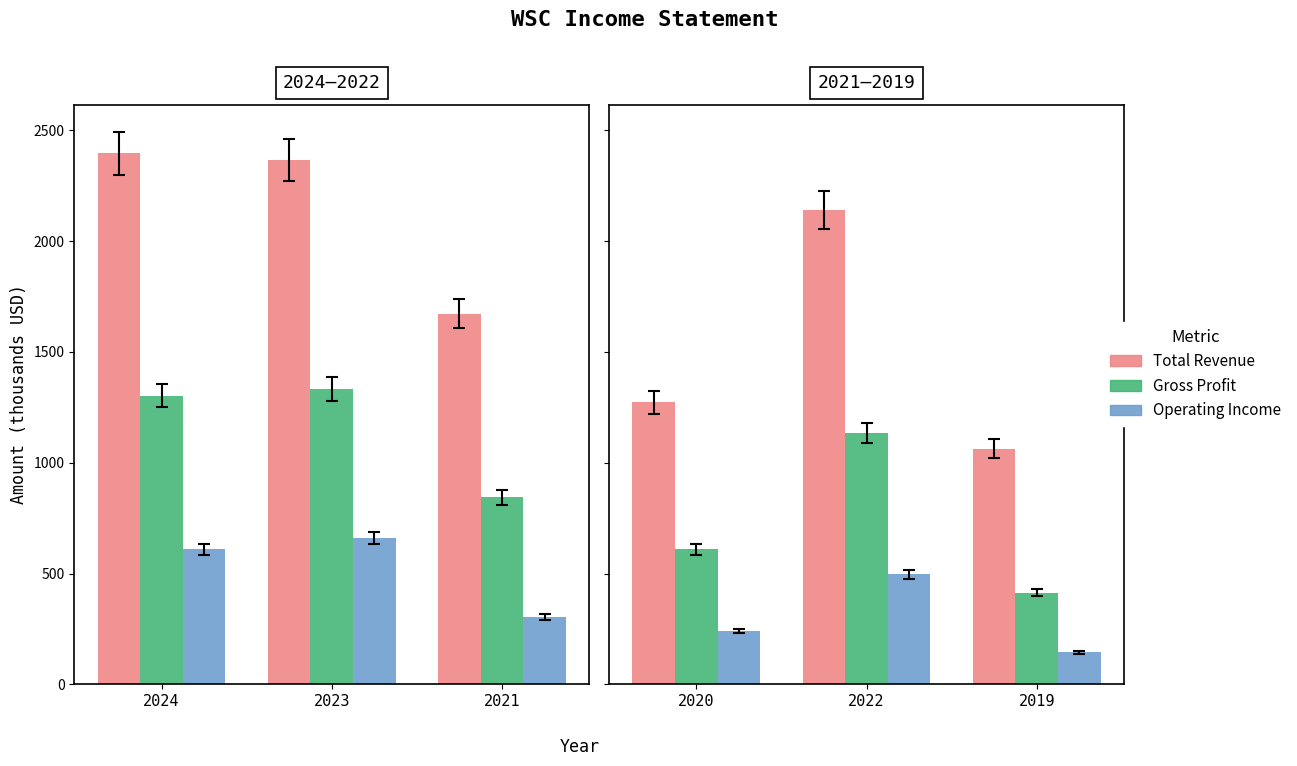

At which category is the sum across all series the highest?

2023